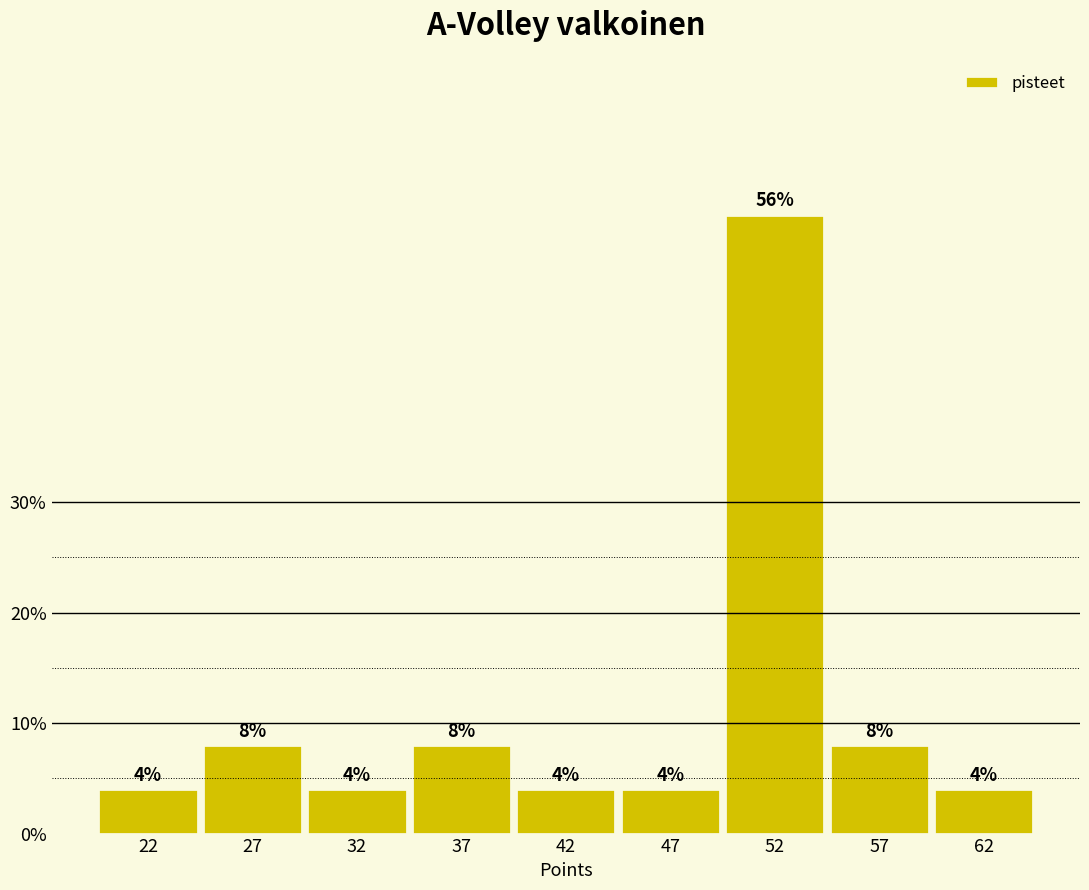

Reading right to left, what are all the values shown in this chart?

62=4.0	57=8.0	52=56.0	47=4.0	42=4.0	37=8.0	32=4.0	27=8.0	22=4.0